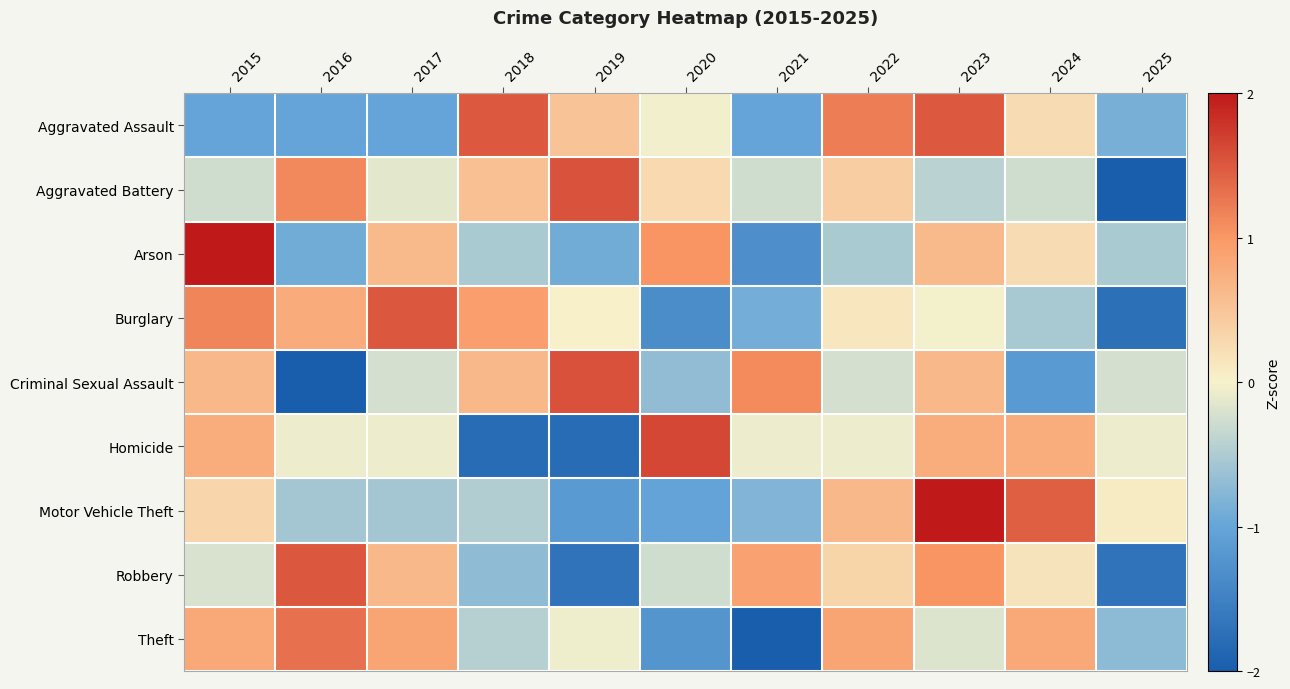

Which series has the largest range (max minus min)?

Aggravated Battery